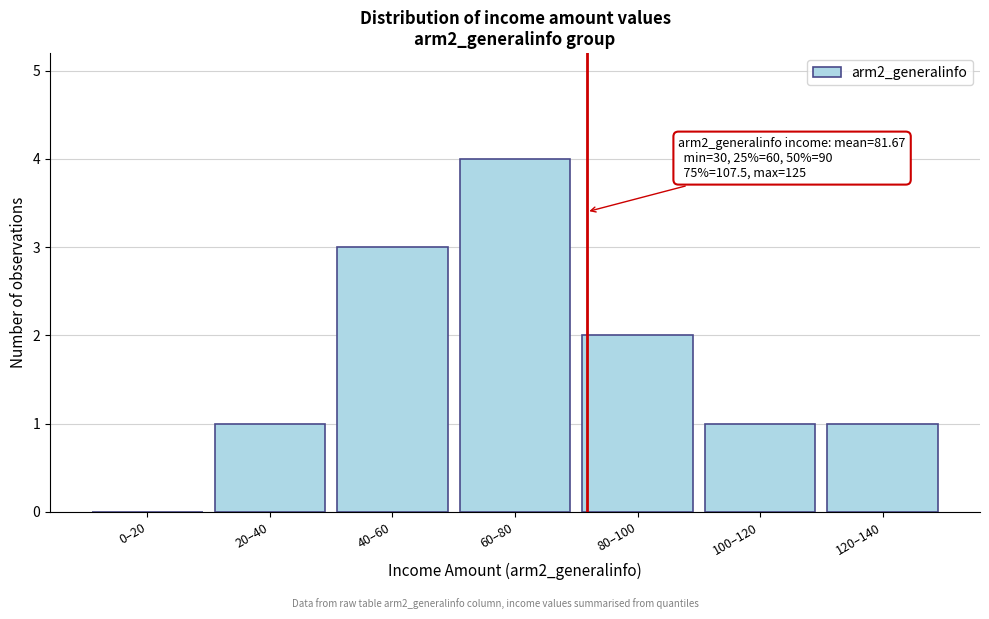

Reading left to right, what are all the values shown in this chart?

0–20=0	20–40=1	40–60=3	60–80=4	80–100=2	100–120=1	120–140=1